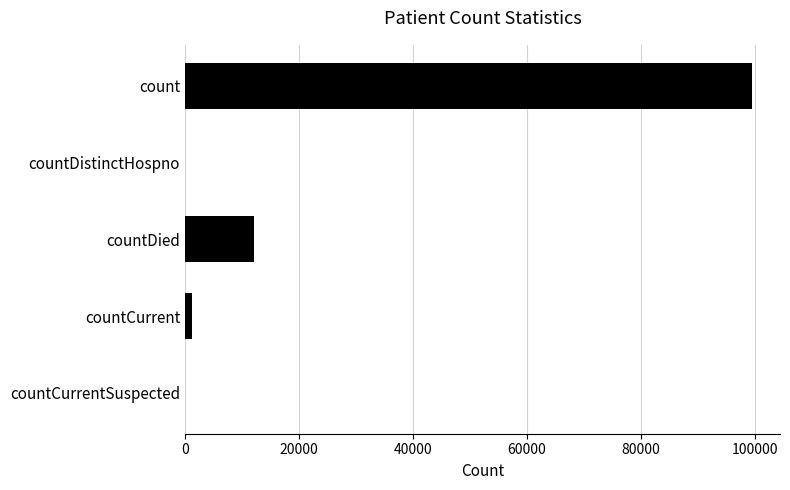

The value at countCurrentSuspected is -45689. True or false?

False